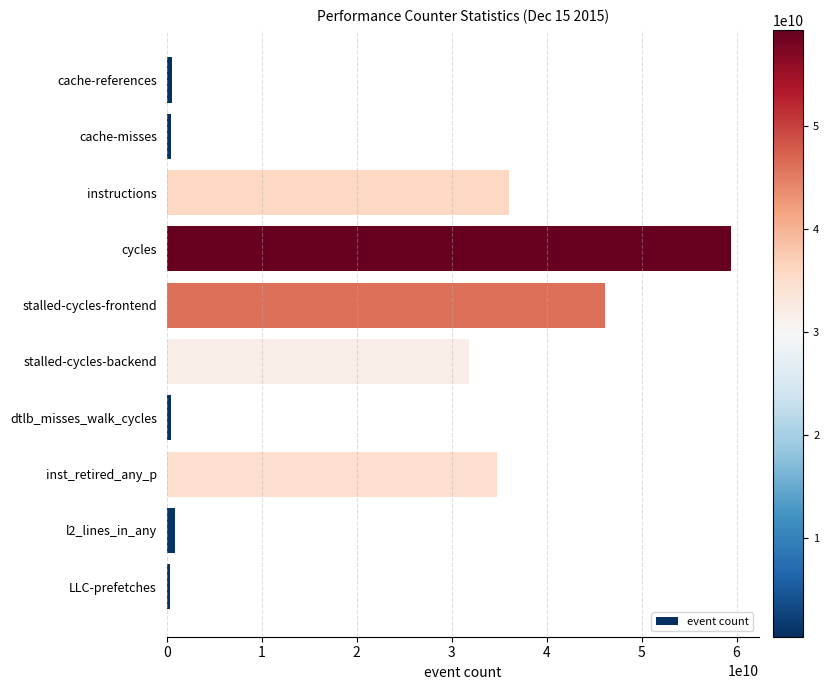

What is the smallest value displayed?

351429931